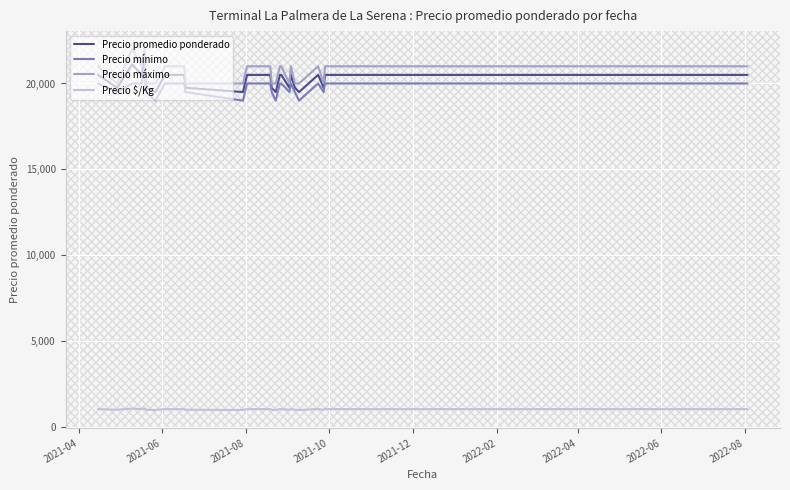

True or false: Precio máximo and Precio mínimo cross at least once.

False